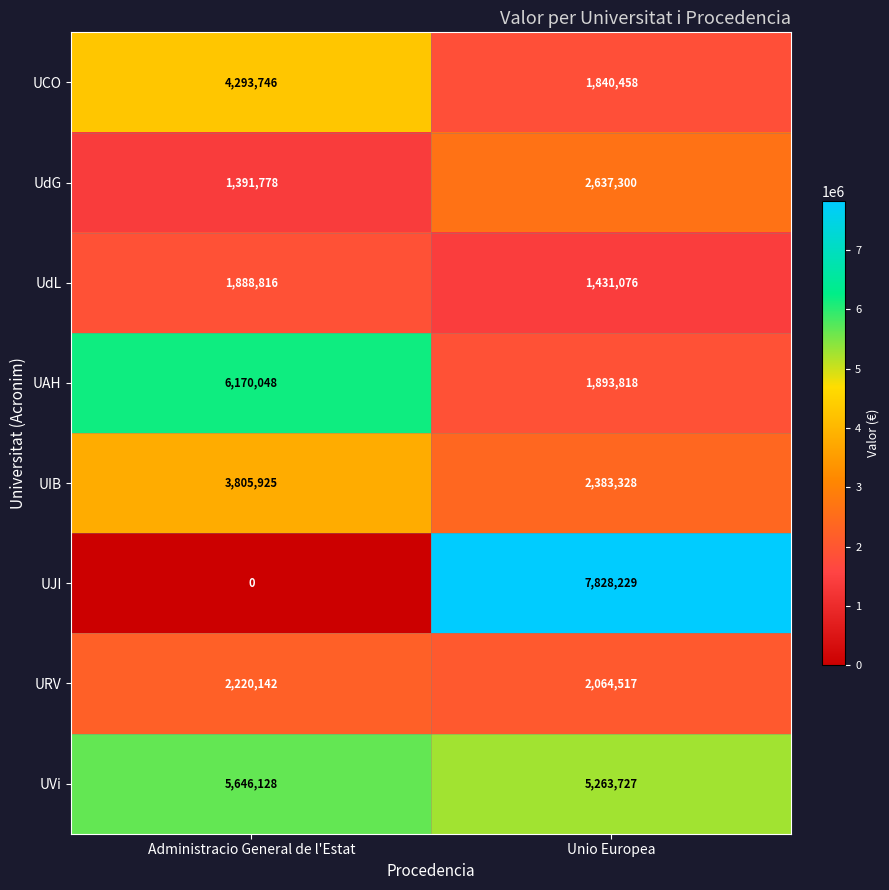

Rank the series by their maximum value, from lowest to highest.

UdL, URV, UdG, UIB, UCO, UVi, UAH, UJI